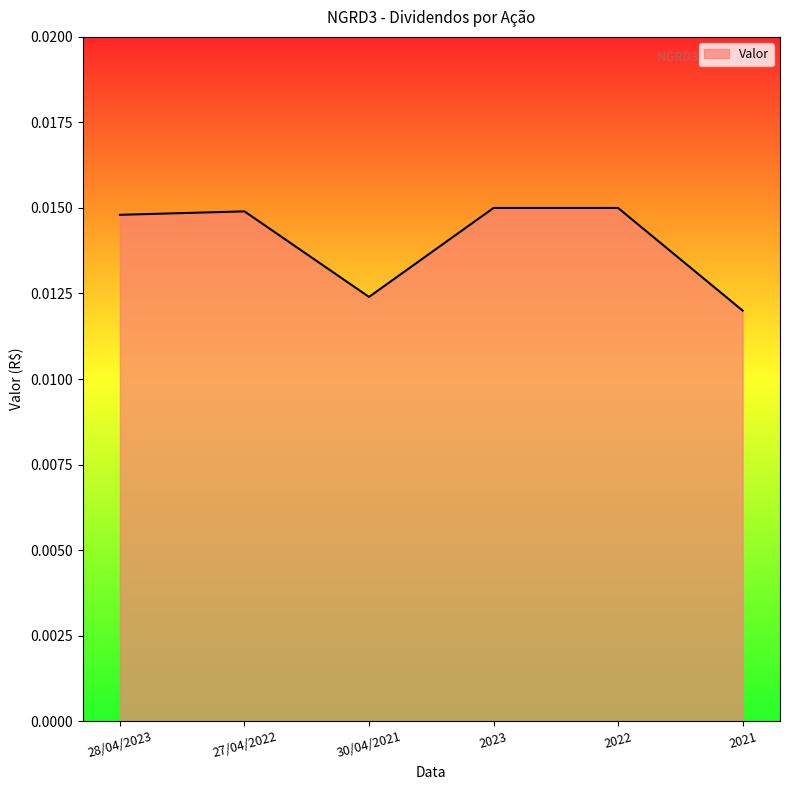

What position from the left is 2021?

6